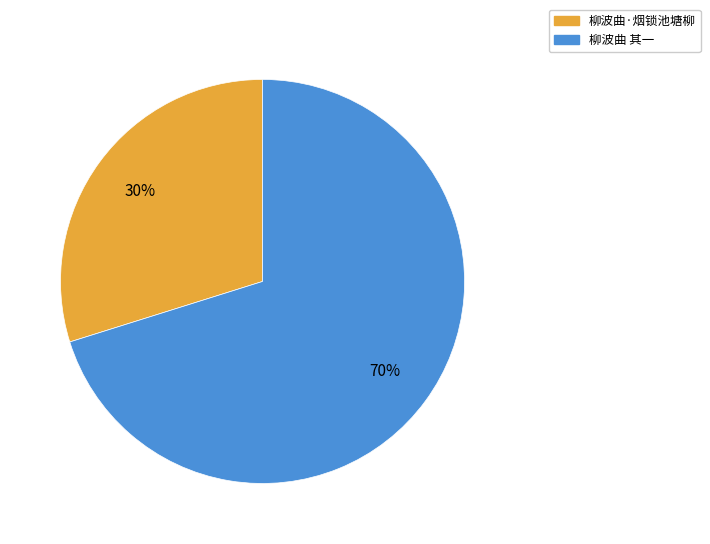

Rank the categories by value from highest to lowest.

柳波曲 其一, 柳波曲·烟锁池塘柳